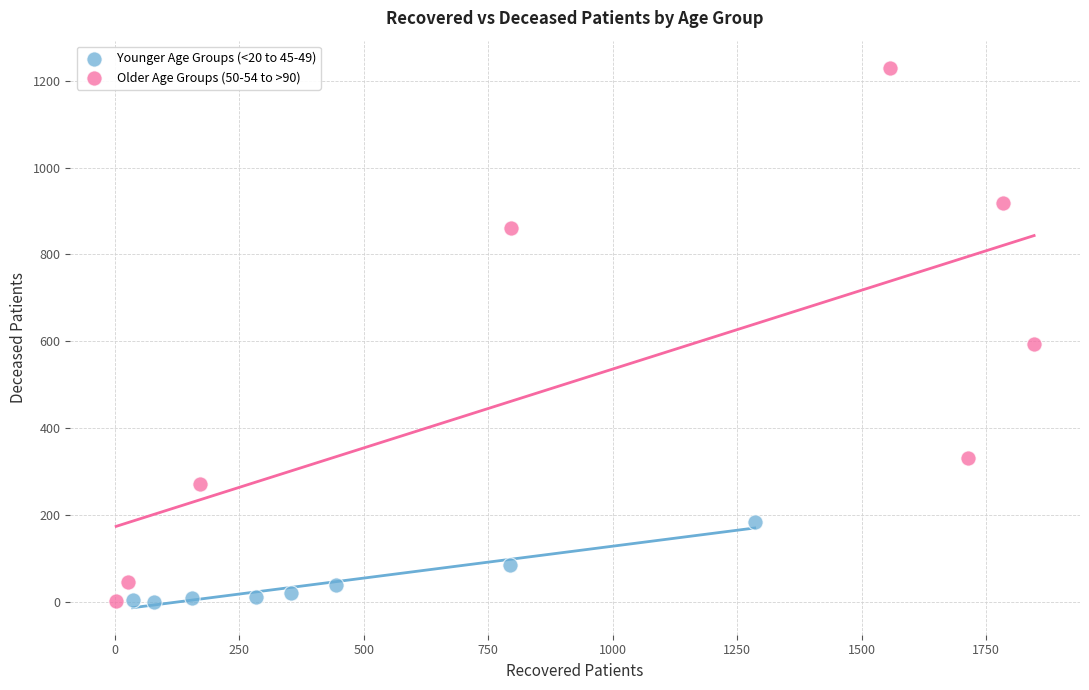

What are all the series names shown in the legend?

Younger Age Groups (<20 to 45-49), Older Age Groups (50-54 to >90)